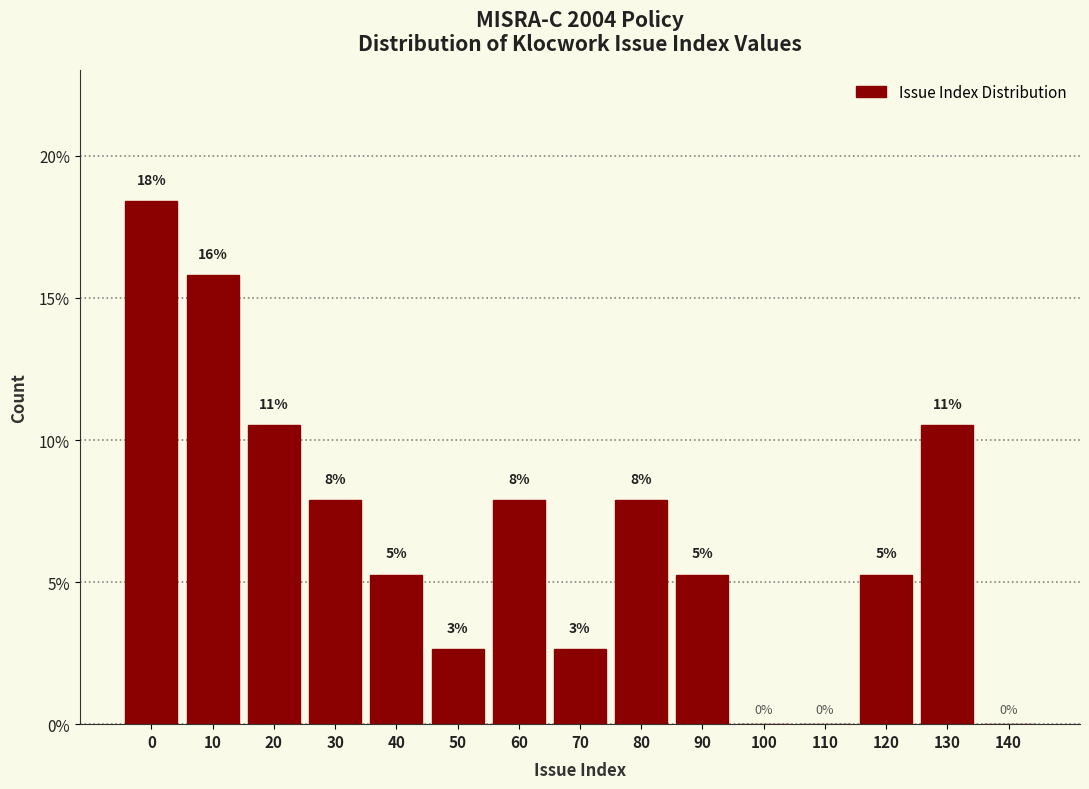

Are the bars horizontal?

No